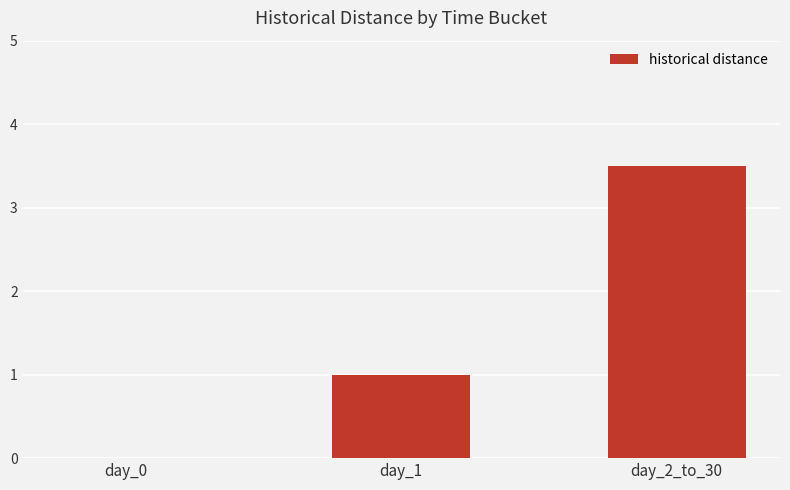

What is the maximum value shown in the chart?

3.5